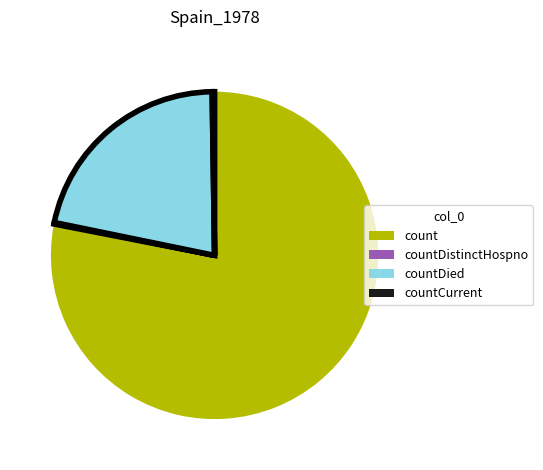

Approximately how many times larger is the value at countDied compared to count?

0.3